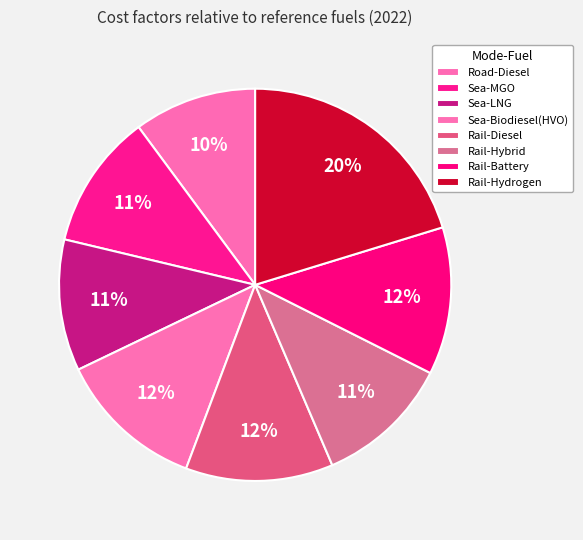

Which category has the biggest portion of the pie?

Rail-Hydrogen